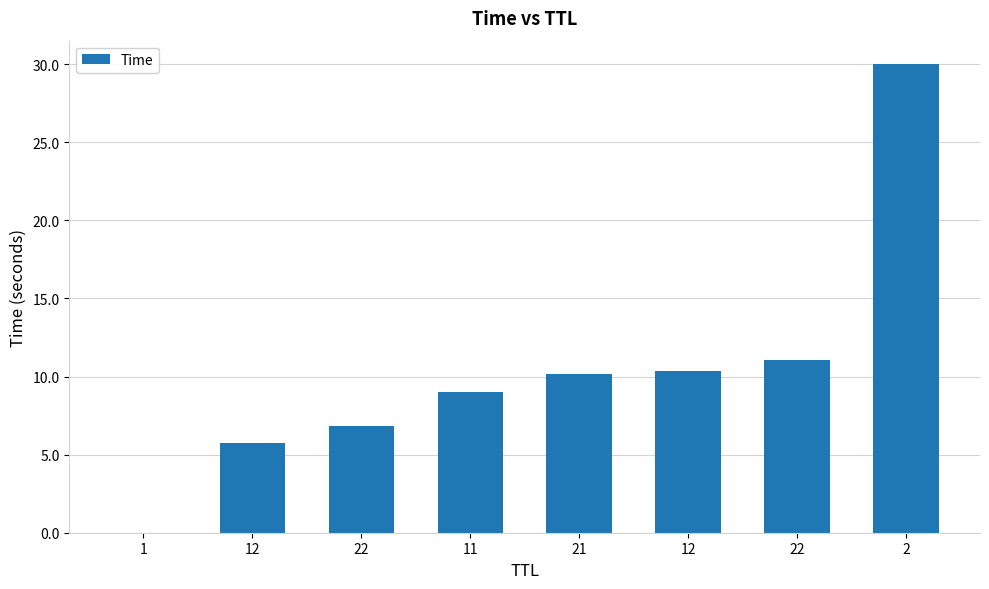

What is the difference between the maximum and minimum values?

30.0